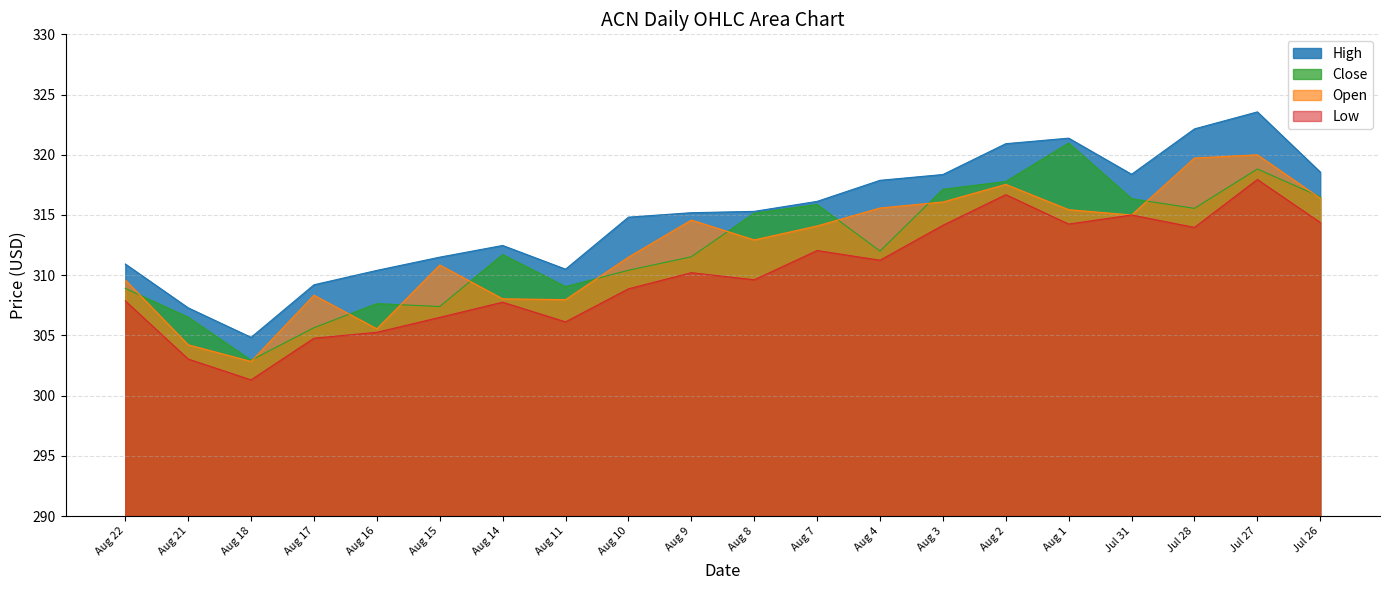

Reading right to left, extract all data points from this chart.

High: Jul 26=318.6	Jul 27=323.6	Jul 28=322.1	Jul 31=318.4	Aug 1=321.4	Aug 2=320.9	Aug 3=318.4	Aug 4=317.9	Aug 7=316.1	Aug 8=315.3	Aug 9=315.2	Aug 10=314.8	Aug 11=310.5	Aug 14=312.5	Aug 15=311.5	Aug 16=310.4	Aug 17=309.2	Aug 18=304.8	Aug 21=307.3	Aug 22=310.9
Close: Jul 26=316.5	Jul 27=318.8	Jul 28=315.5	Jul 31=316.4	Aug 1=321.0	Aug 2=317.8	Aug 3=317.1	Aug 4=312.0	Aug 7=315.9	Aug 8=315.1	Aug 9=311.5	Aug 10=310.4	Aug 11=309.0	Aug 14=311.7	Aug 15=307.4	Aug 16=307.6	Aug 17=305.6	Aug 18=302.9	Aug 21=306.5	Aug 22=308.9
Open: Jul 26=316.4	Jul 27=320.0	Jul 28=319.7	Jul 31=315.0	Aug 1=315.4	Aug 2=317.5	Aug 3=316.1	Aug 4=315.6	Aug 7=314.1	Aug 8=312.9	Aug 9=314.6	Aug 10=311.5	Aug 11=308.0	Aug 14=308.0	Aug 15=310.9	Aug 16=305.5	Aug 17=308.3	Aug 18=302.8	Aug 21=304.2	Aug 22=309.6
Low: Jul 26=314.4	Jul 27=318.0	Jul 28=314.0	Jul 31=315.0	Aug 1=314.2	Aug 2=316.7	Aug 3=314.1	Aug 4=311.2	Aug 7=312.0	Aug 8=309.6	Aug 9=310.2	Aug 10=308.9	Aug 11=306.1	Aug 14=307.8	Aug 15=306.5	Aug 16=305.3	Aug 17=304.8	Aug 18=301.3	Aug 21=303.0	Aug 22=307.9